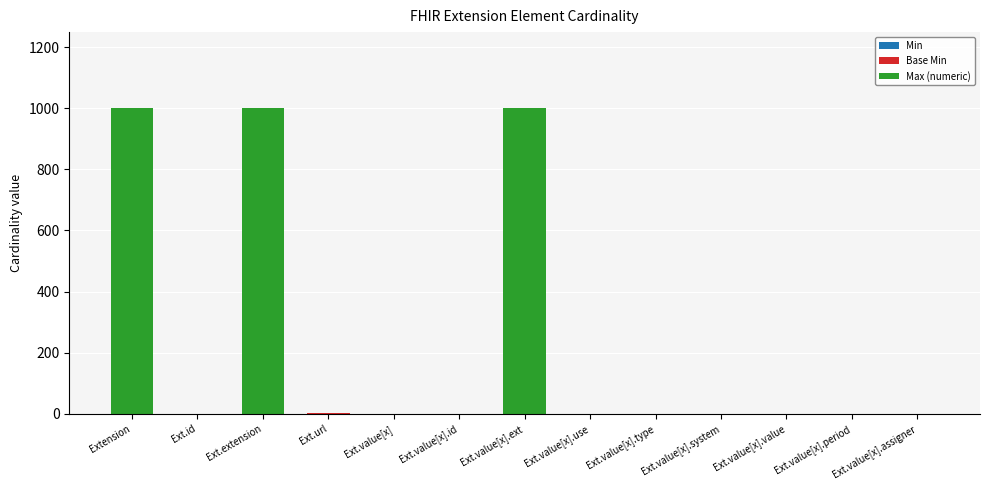

Which series has the largest total across all categories?

Max (numeric)